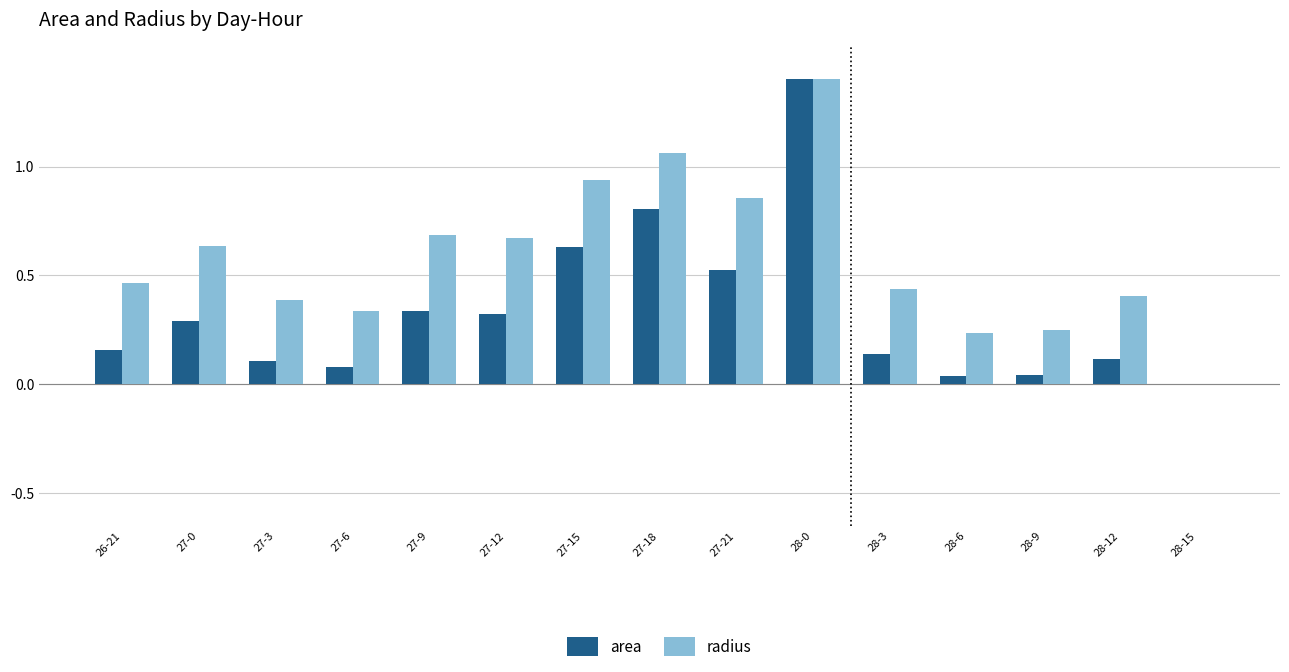

What is the highest value of the area series?

1.4